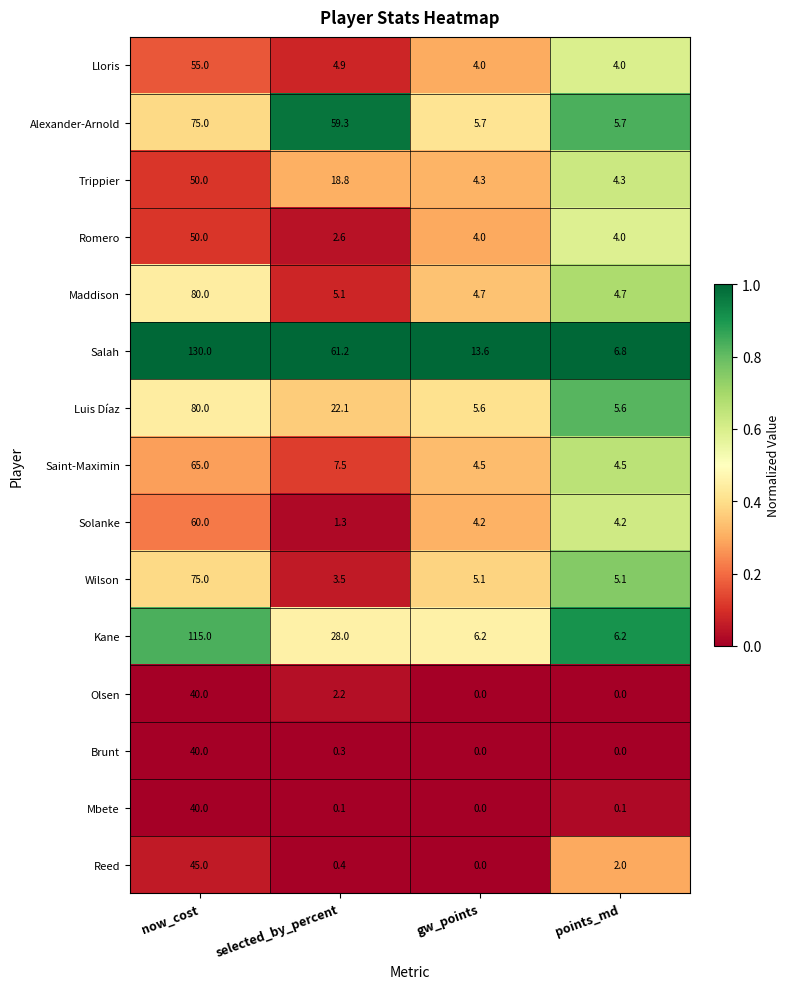

True or false: Maddison has a value of 8.9 at selected_by_percent.

False